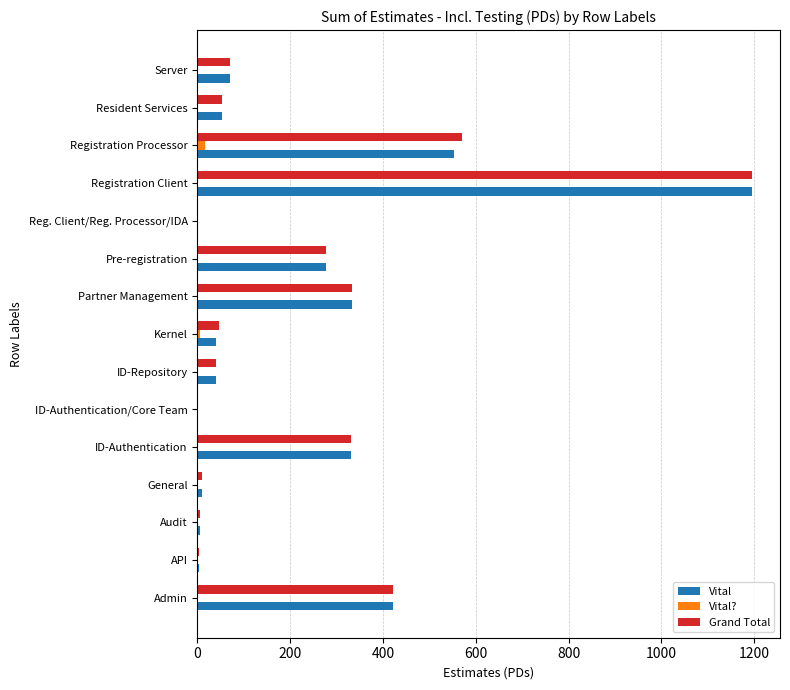

Where is Grand Total nearest to the value 598?

Registration Processor